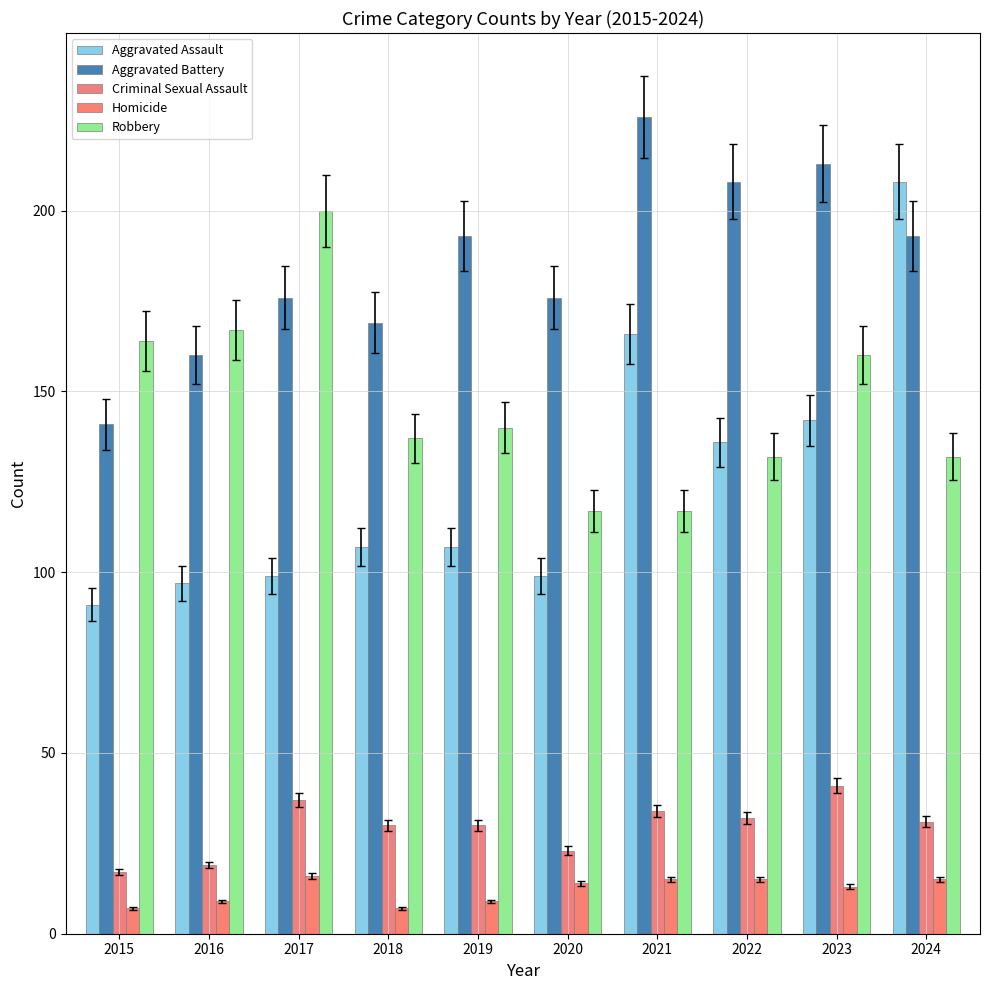

How many categories are shown in the chart?

10